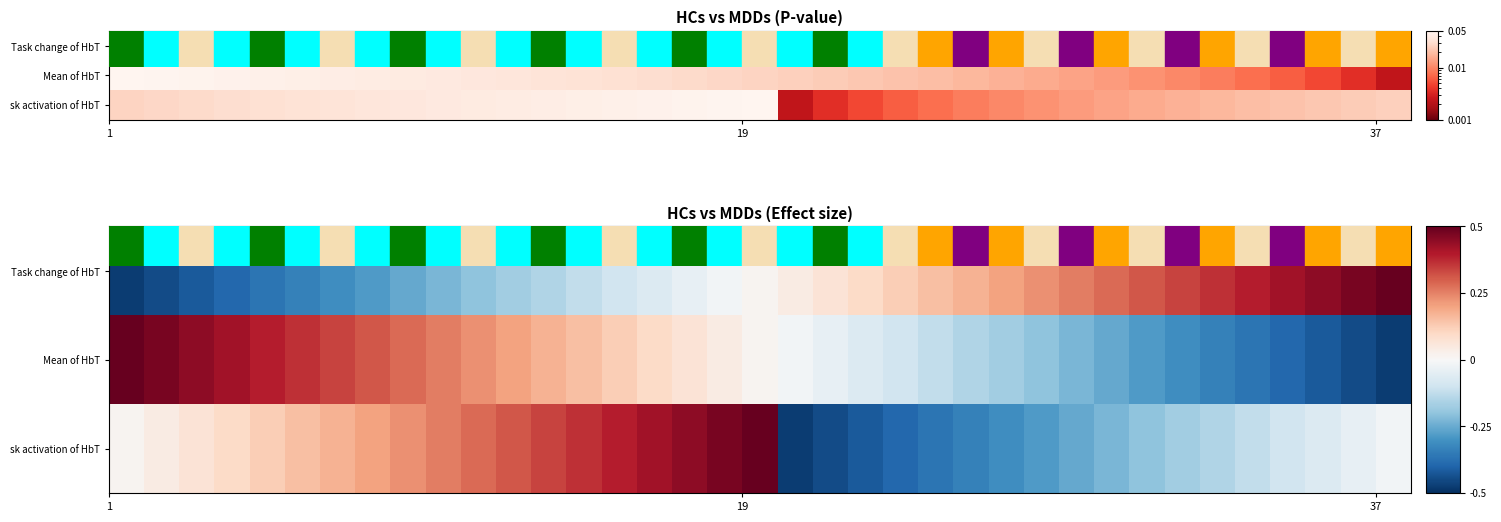

Reading left to right, transcribe all the data shown in this chart.

row_0: -0.5	-0.4	-0.4	-0.4	-0.4	-0.3	-0.3	-0.3	-0.3	-0.2	-0.2	-0.2	-0.1	-0.1	-0.1	-0.1	-0.0	-0.0	0.0	0.0	0.1	0.1	0.1	0.1	0.2	0.2	0.2	0.3	0.3	0.3	0.3	0.4	0.4	0.4	0.4	0.5	0.5
row_1: 0.5	0.5	0.4	0.4	0.4	0.4	0.3	0.3	0.3	0.3	0.2	0.2	0.2	0.1	0.1	0.1	0.1	0.0	0.0	-0.0	-0.0	-0.1	-0.1	-0.1	-0.1	-0.2	-0.2	-0.2	-0.3	-0.3	-0.3	-0.3	-0.4	-0.4	-0.4	-0.4	-0.5
row_2: 0.0	0.0	0.1	0.1	0.1	0.1	0.2	0.2	0.2	0.3	0.3	0.3	0.3	0.4	0.4	0.4	0.4	0.5	0.5	-0.5	-0.4	-0.4	-0.4	-0.4	-0.3	-0.3	-0.3	-0.3	-0.2	-0.2	-0.2	-0.1	-0.1	-0.1	-0.1	-0.0	-0.0